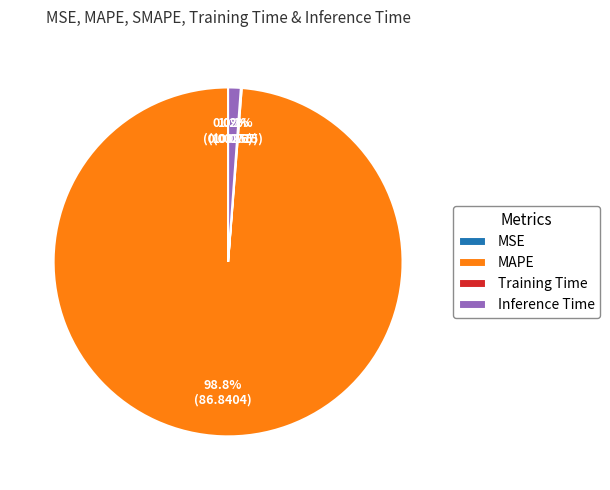

Between Inference Time and MAPE, which is larger?

MAPE